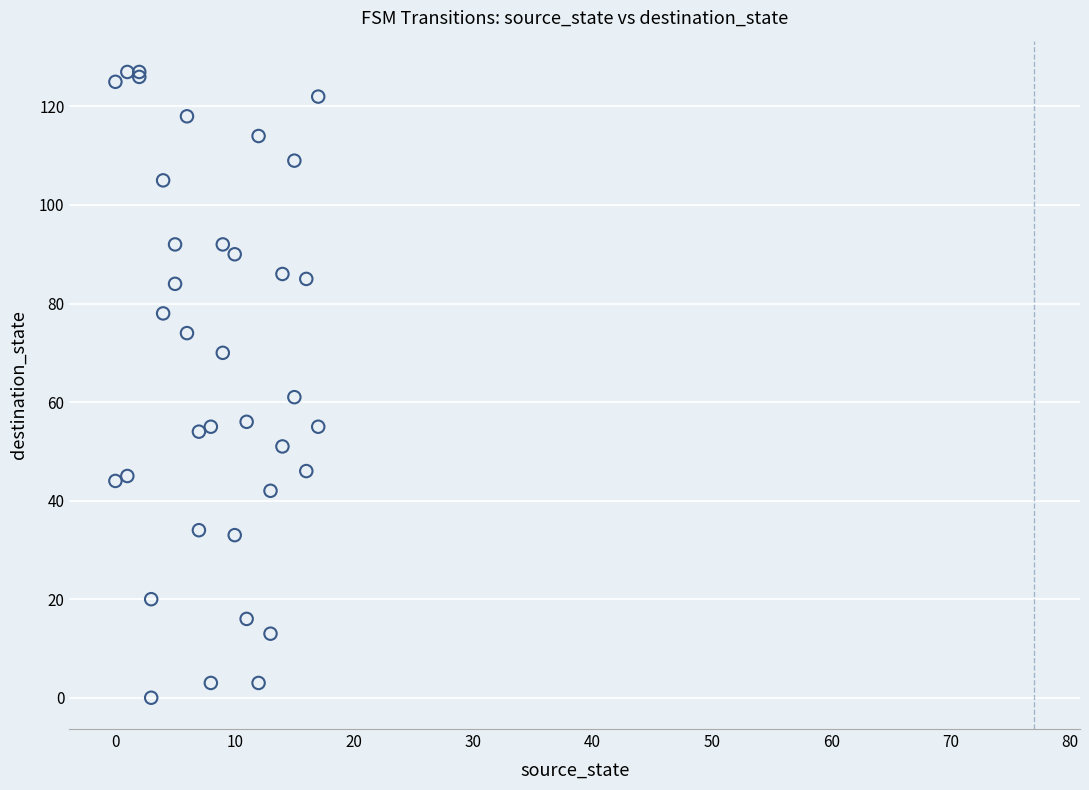

What Y value in the scatter plot is closest to 63?

61